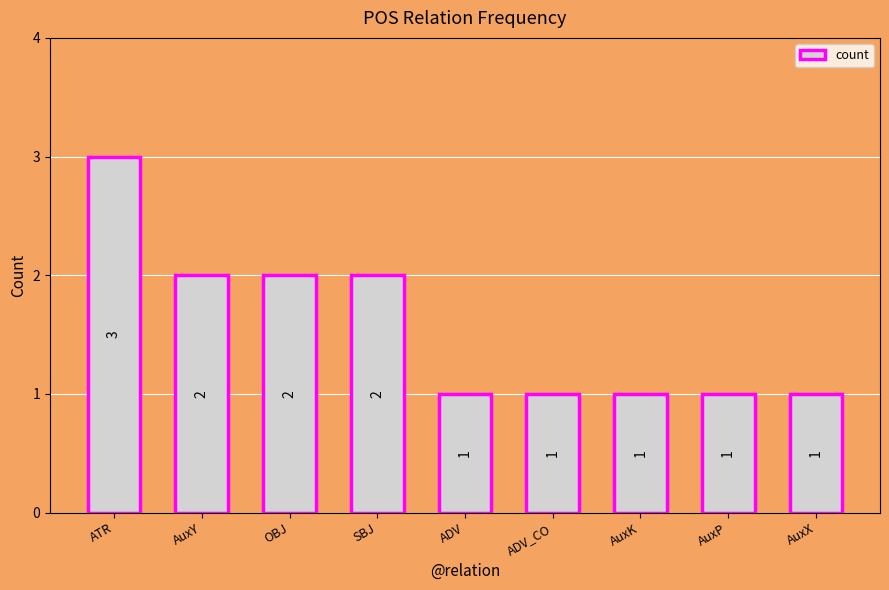

Reading left to right, extract all data points from this chart.

ATR=3	AuxY=2	OBJ=2	SBJ=2	ADV=1	ADV_CO=1	AuxK=1	AuxP=1	AuxX=1